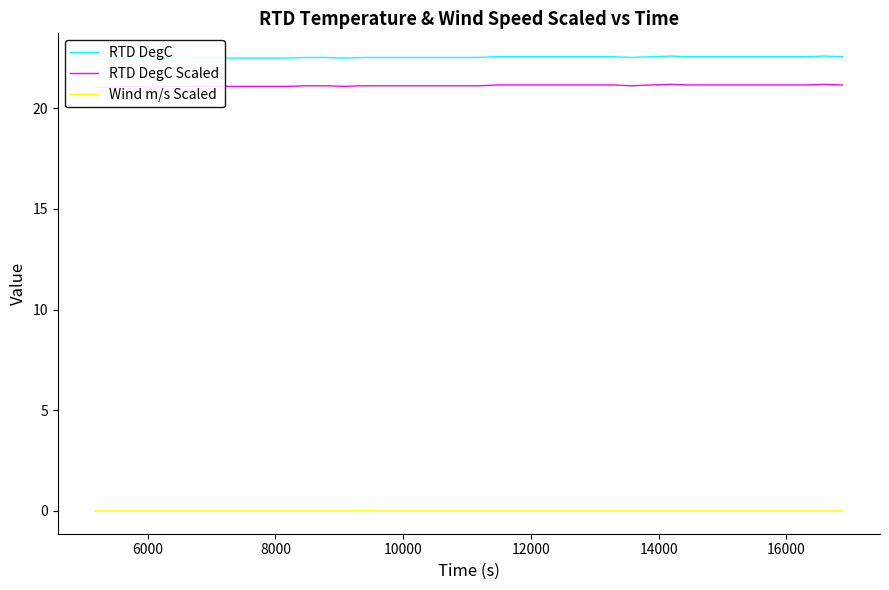

True or false: RTD DegC and Wind m/s Scaled cross at least once.

False